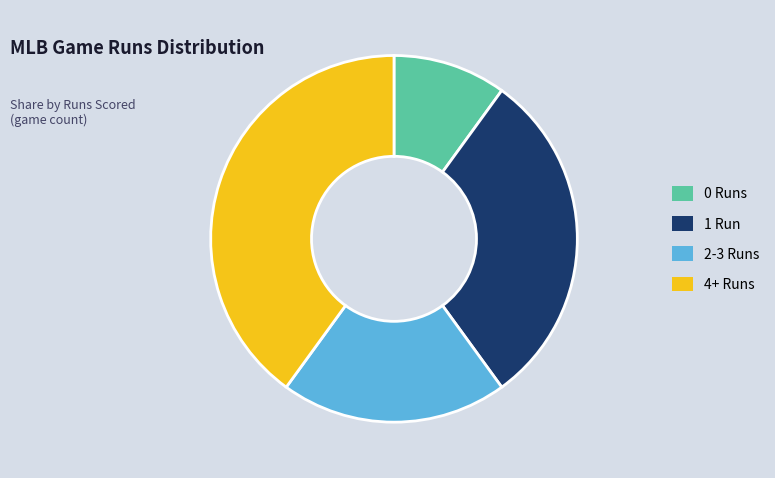

Is there any slice that represents more than half of the pie?

No